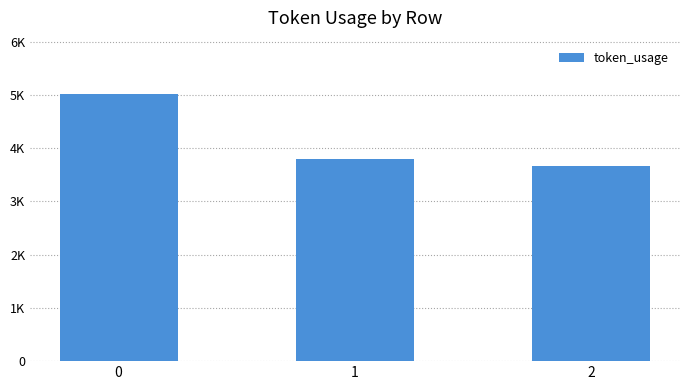

List the labels in order of value, smallest first.

2, 1, 0